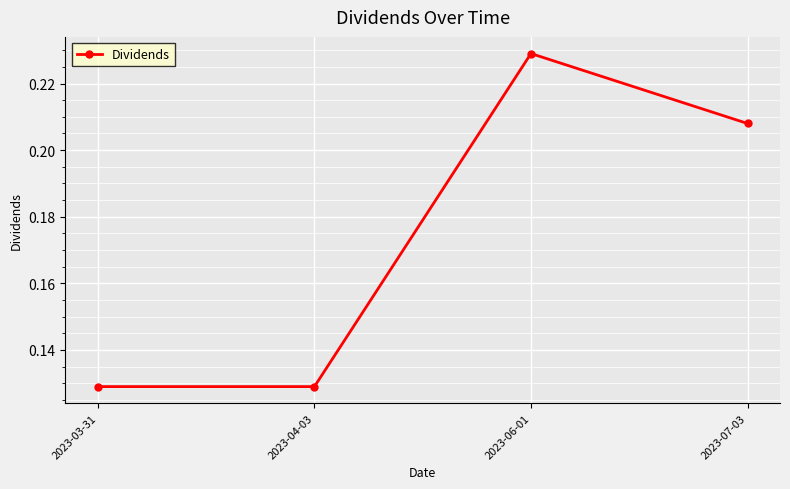

Which label corresponds to the largest value in the chart?

2023-06-01